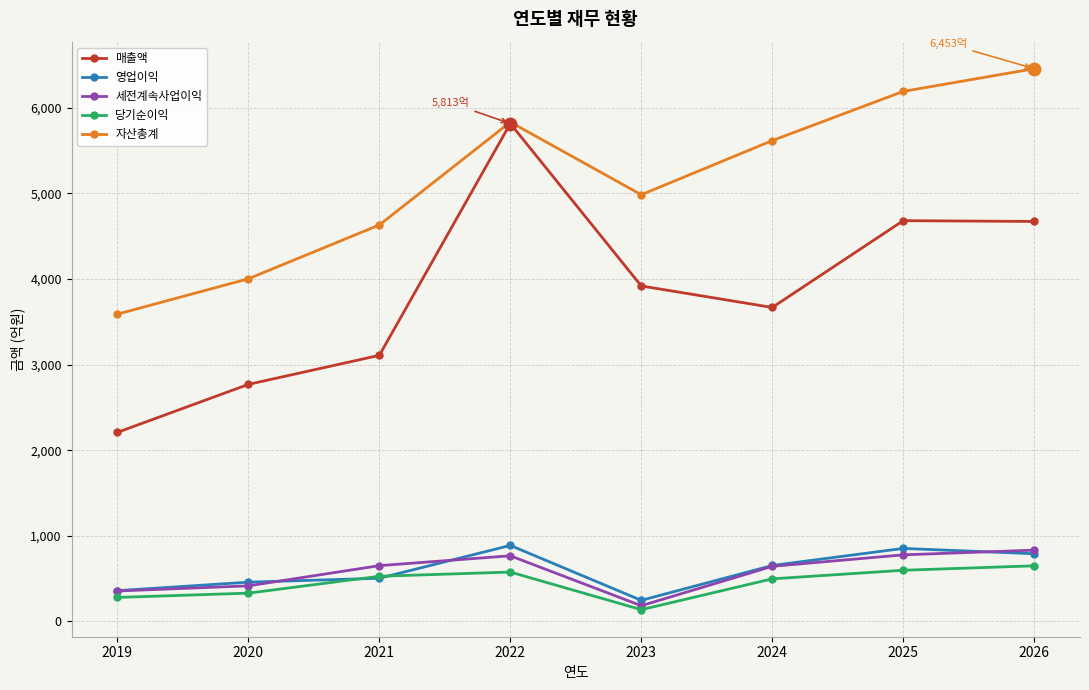

True or false: 영업이익 has more than 0 points higher than both neighbors.

True